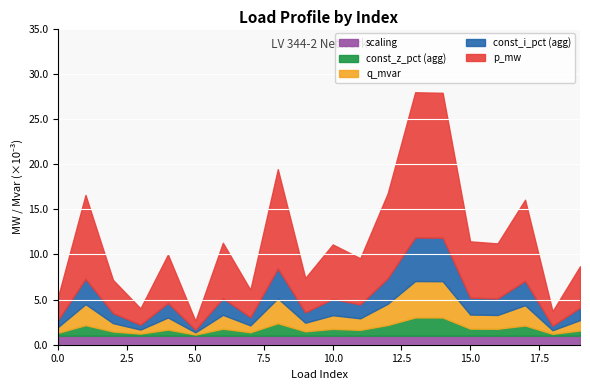

What are all the series names shown in the legend?

scaling, const_z_pct (agg), q_mvar, const_i_pct (agg), p_mw